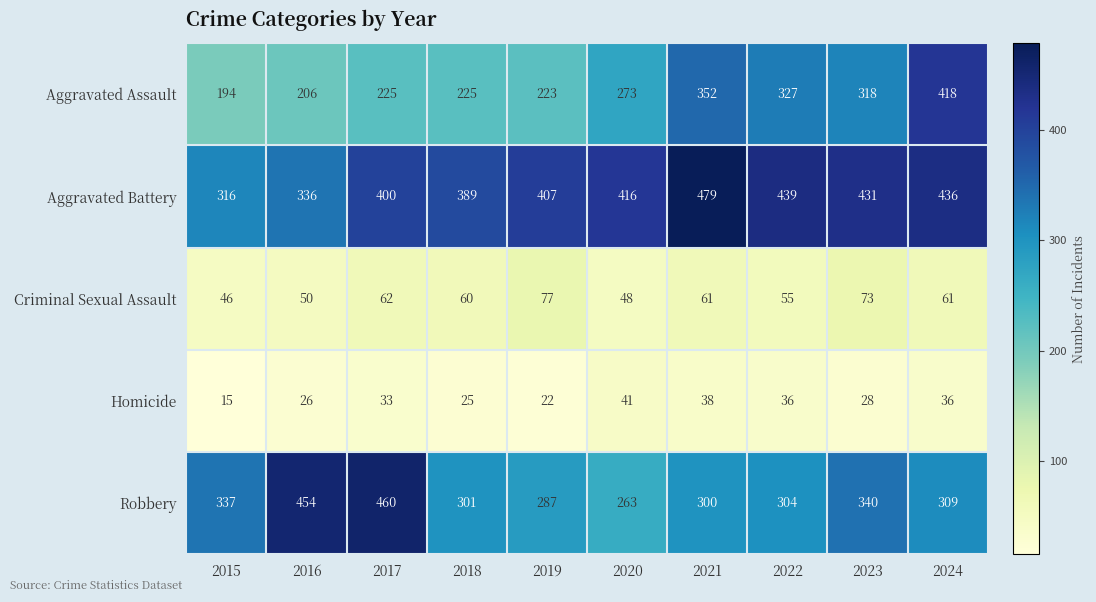

At which category does the chart reach its peak across all series?

2021